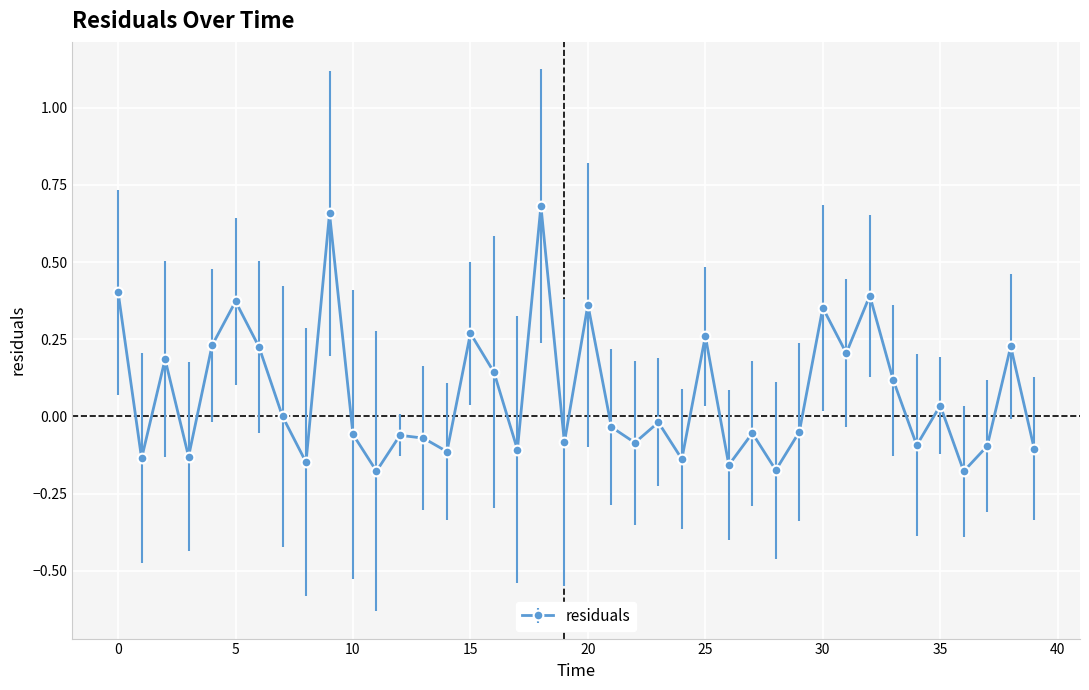

True or false: there are more than 0 points higher than both neighbors.

True